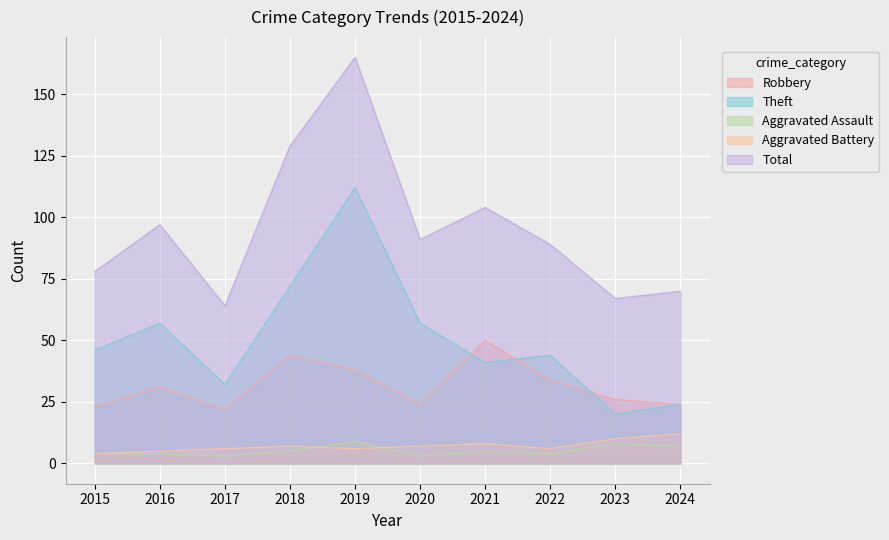

What is the difference between the maximum and minimum values in the Robbery series?

28